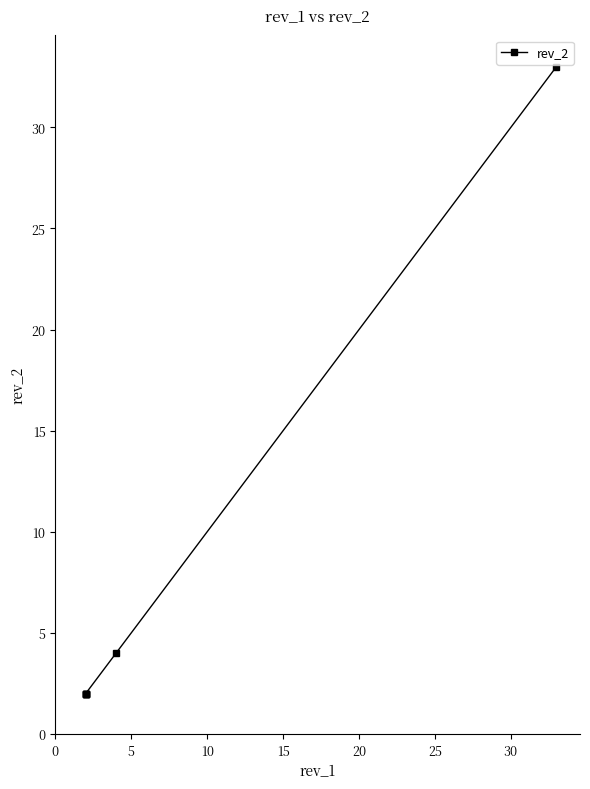

The chart shows a value of 3 at 20. True or false?

False